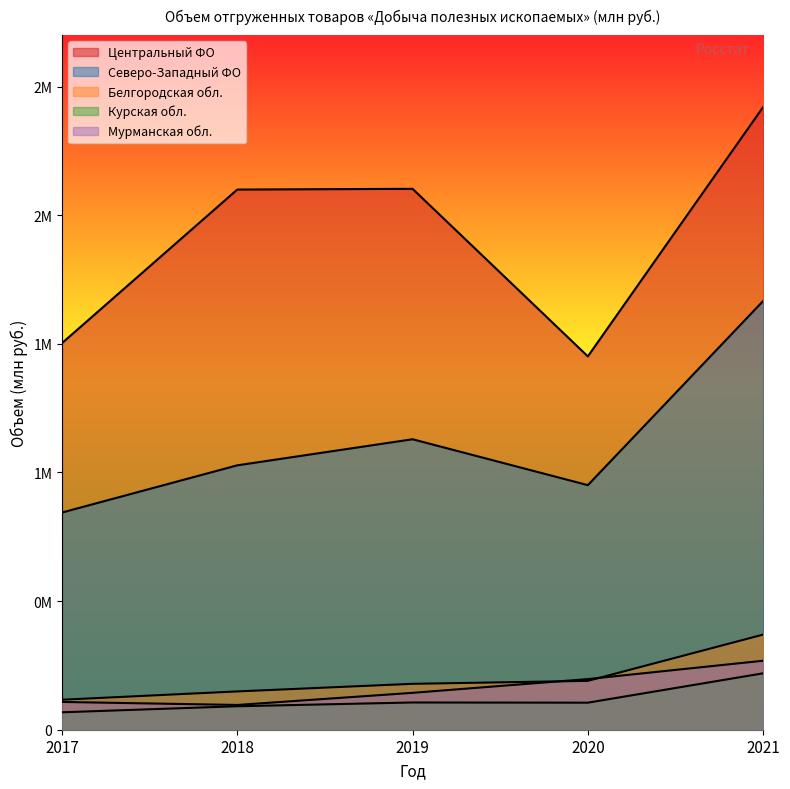

True or false: Курская обл. has more than 2 points higher than both neighbors.

False